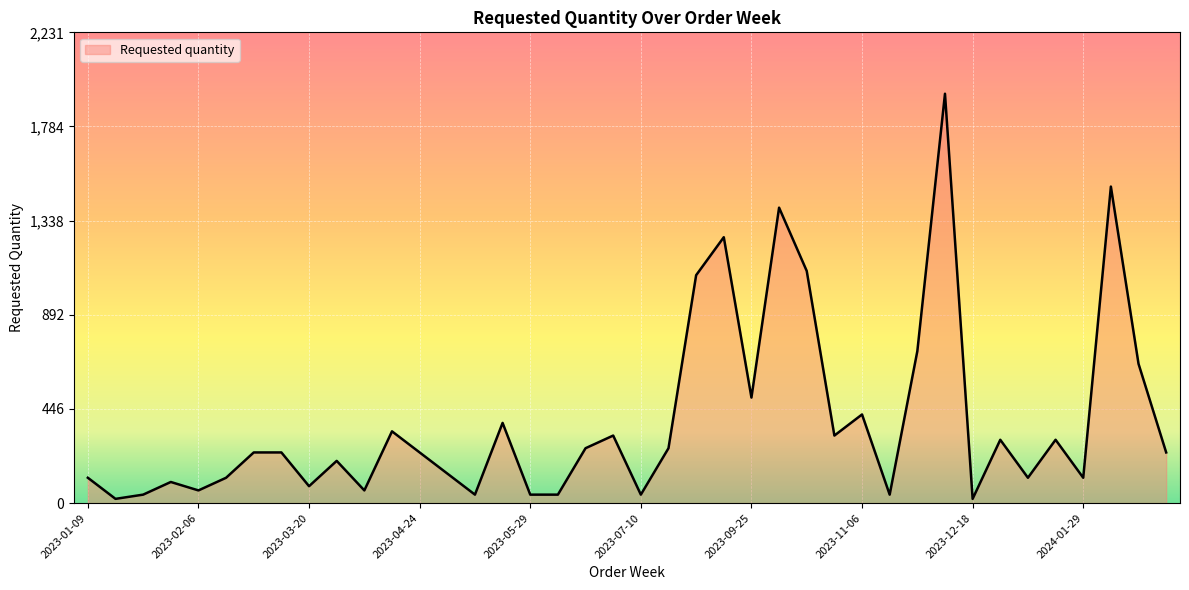

What is the greatest value displayed?

1940